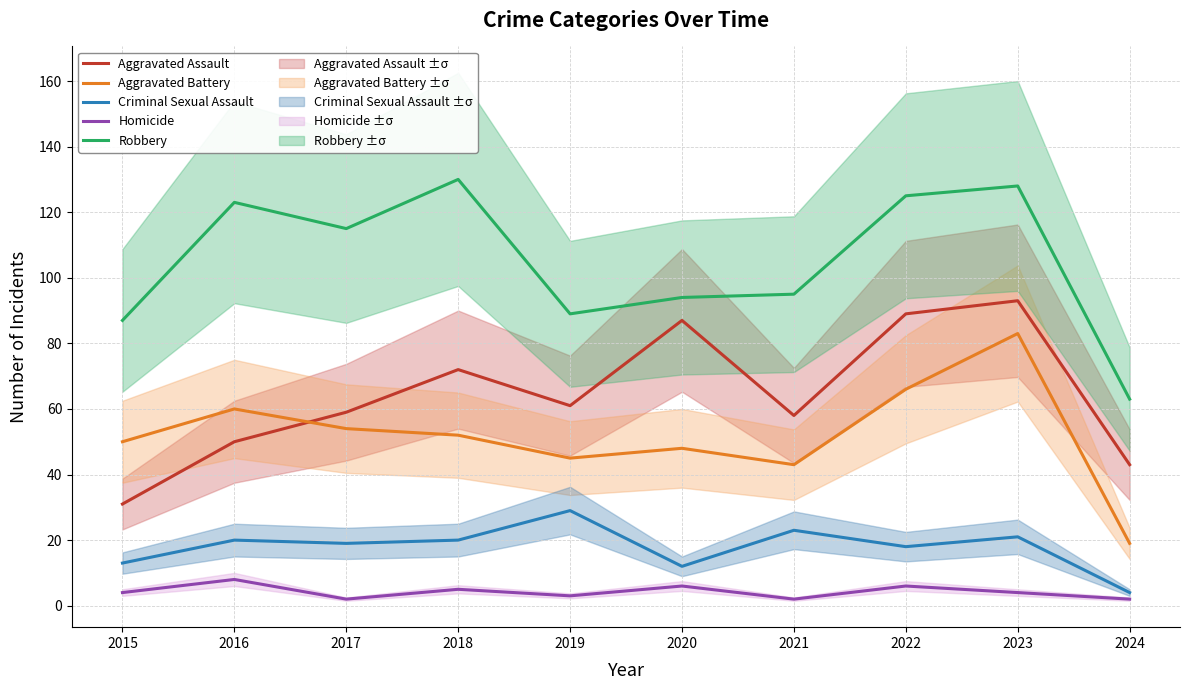

True or false: Robbery and Homicide cross at least once.

False